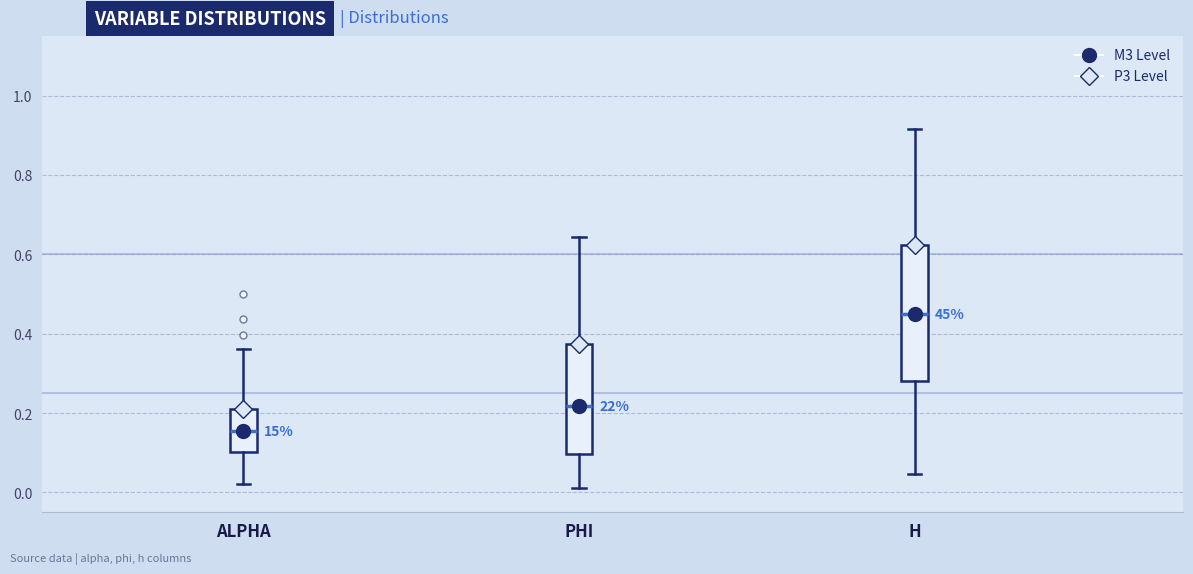

Where does the lower whisker of the box for H end on the y-axis? The values are not printed on the chart, so give them approximately, as read against the axis.

0.04